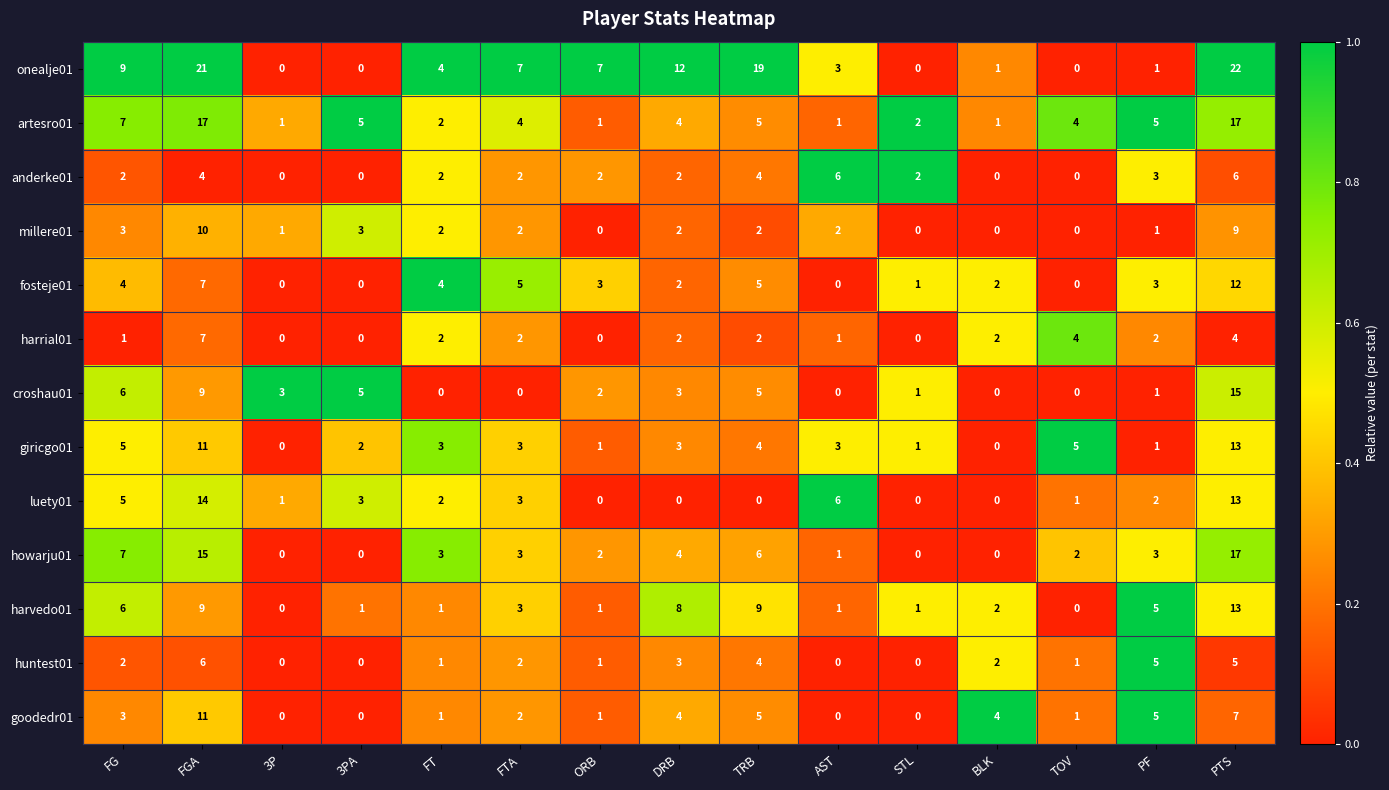

Which series has the largest total across all categories?

onealje01